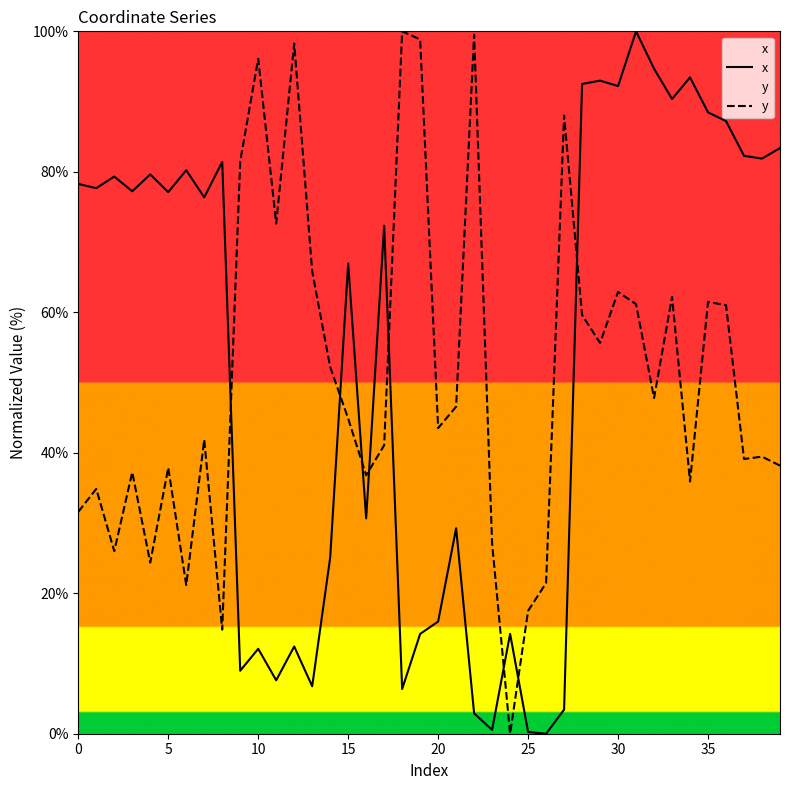

How many intersections are there between y and x?

8